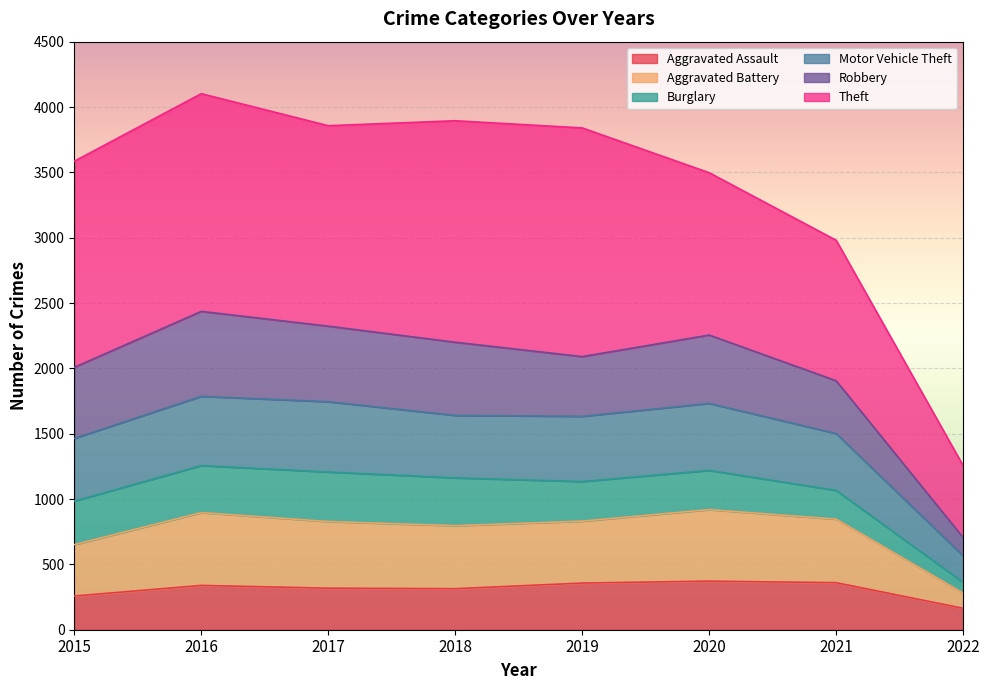

What is the total value across all series at 2020?

3497